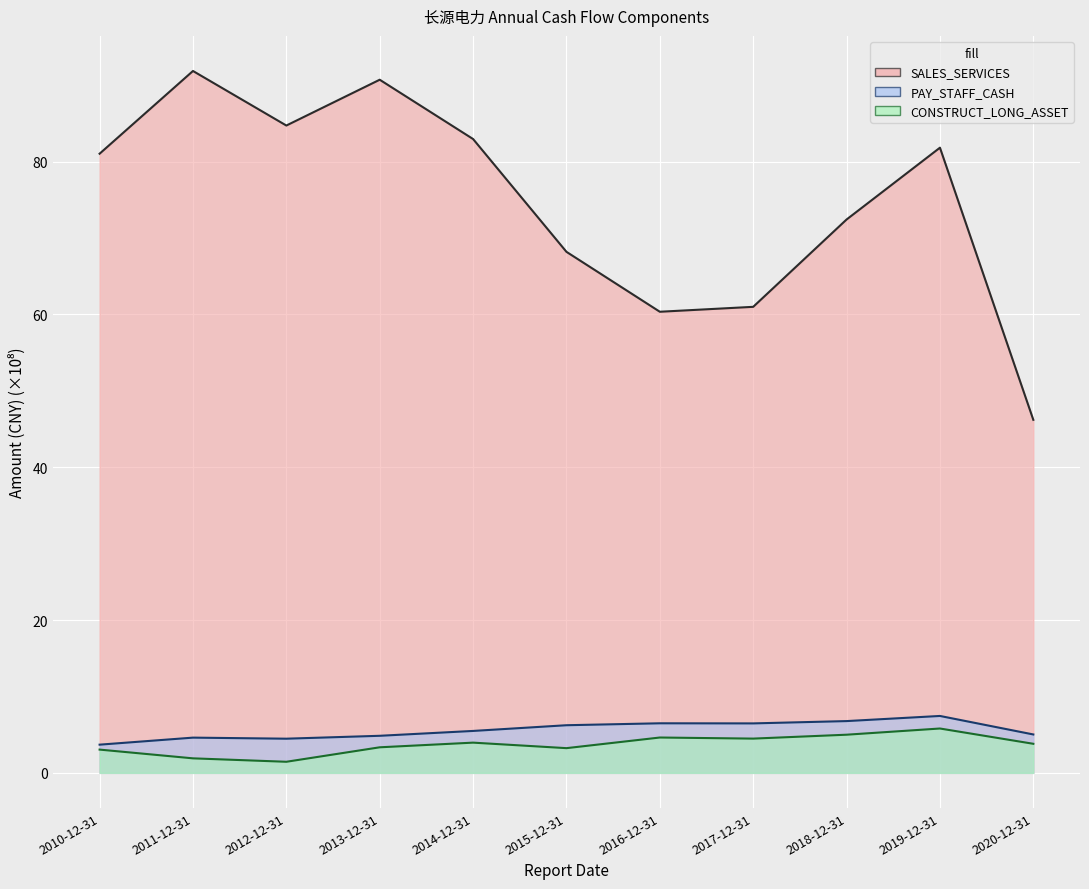

The SALES_SERVICES series shows 136.5 at 2019-12-31. True or false?

False